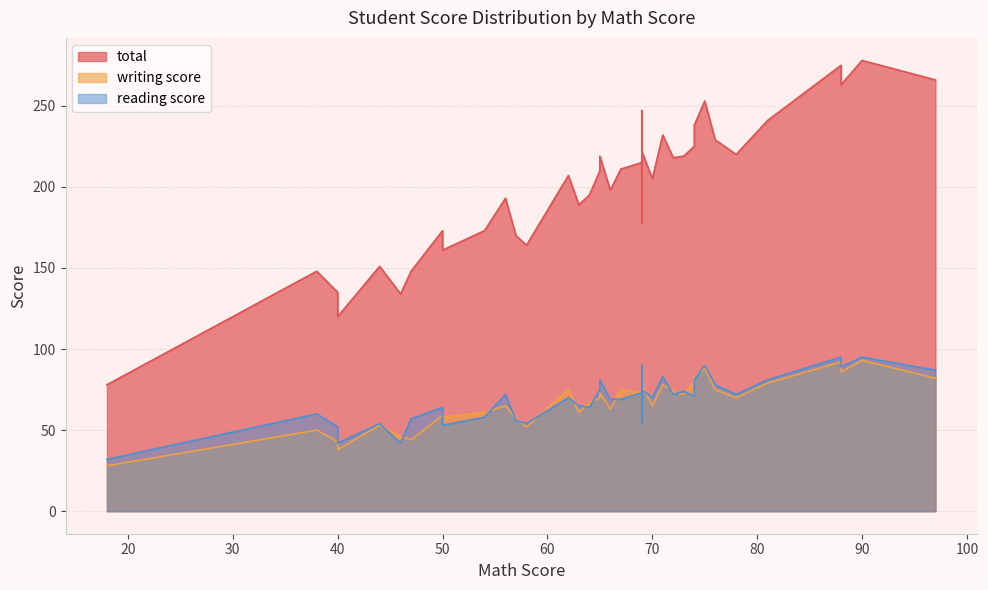

What is the difference between the maximum and second lowest values in the writing score series?

55